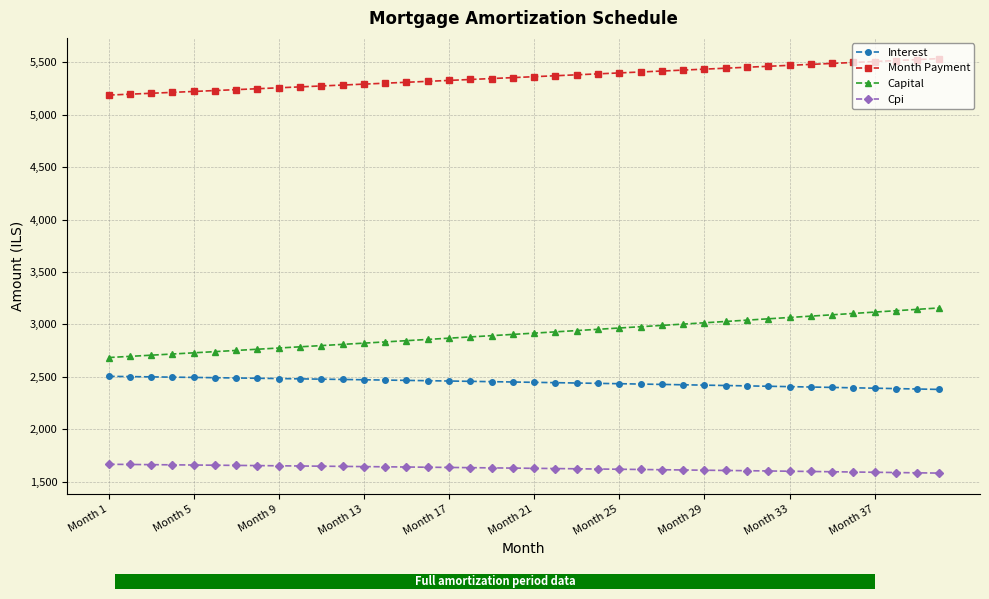

What is the highest value of the Interest series?

2504.2